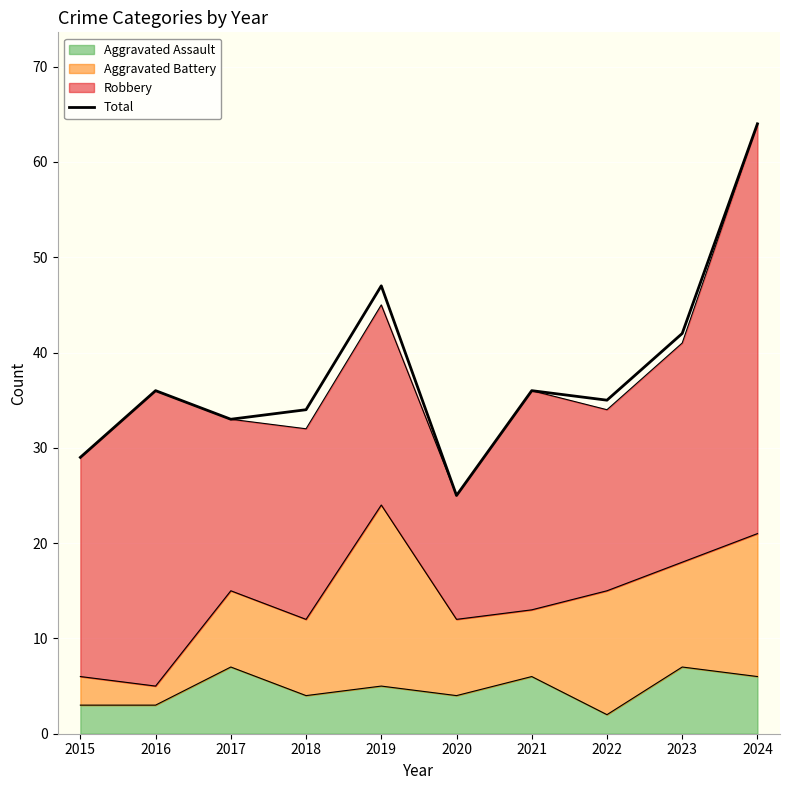

True or false: the data shows 73 at 2019.

False